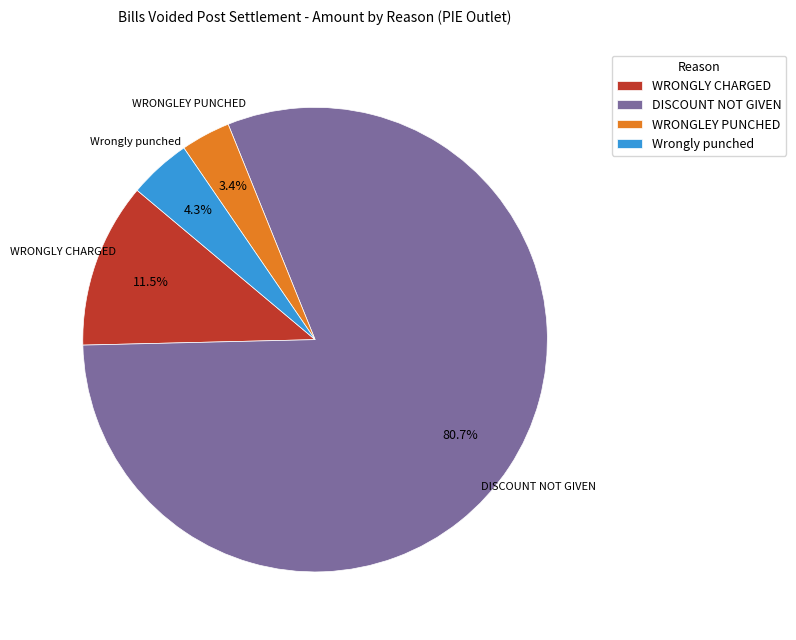

What is the total percentage of WRONGLEY PUNCHED and DISCOUNT NOT GIVEN?

84.2%